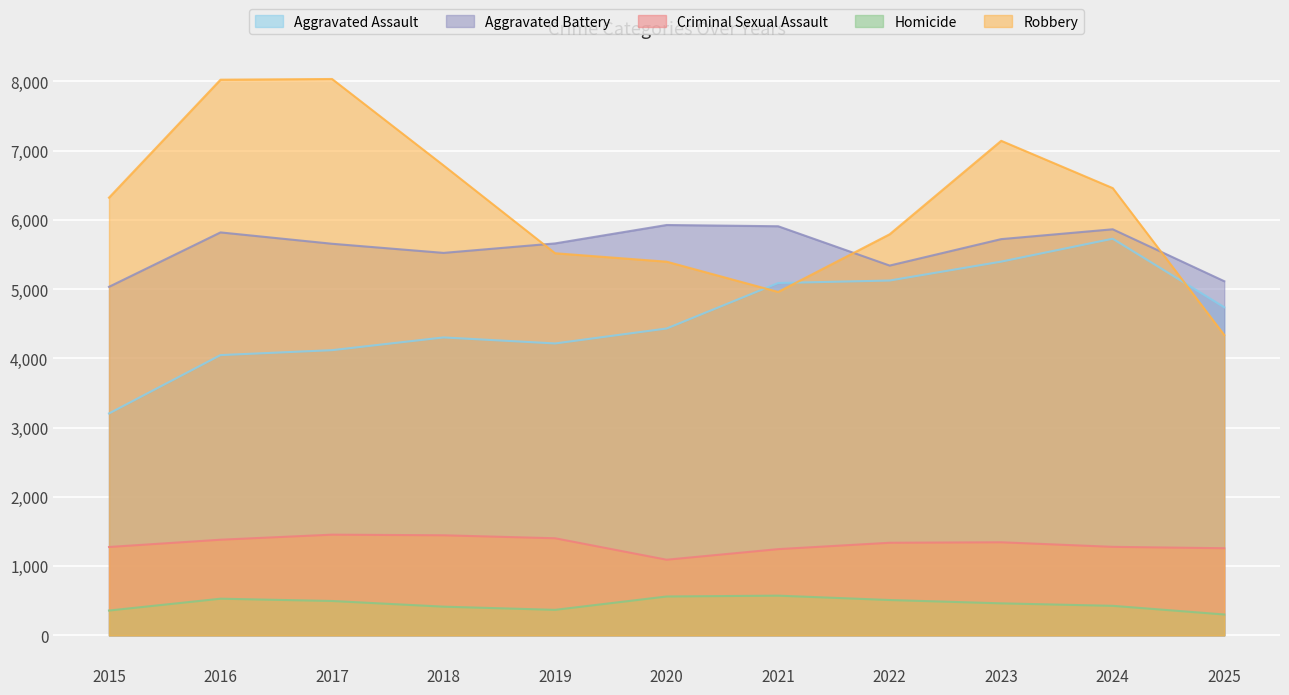

True or false: Criminal Sexual Assault and Aggravated Battery cross at least once.

False